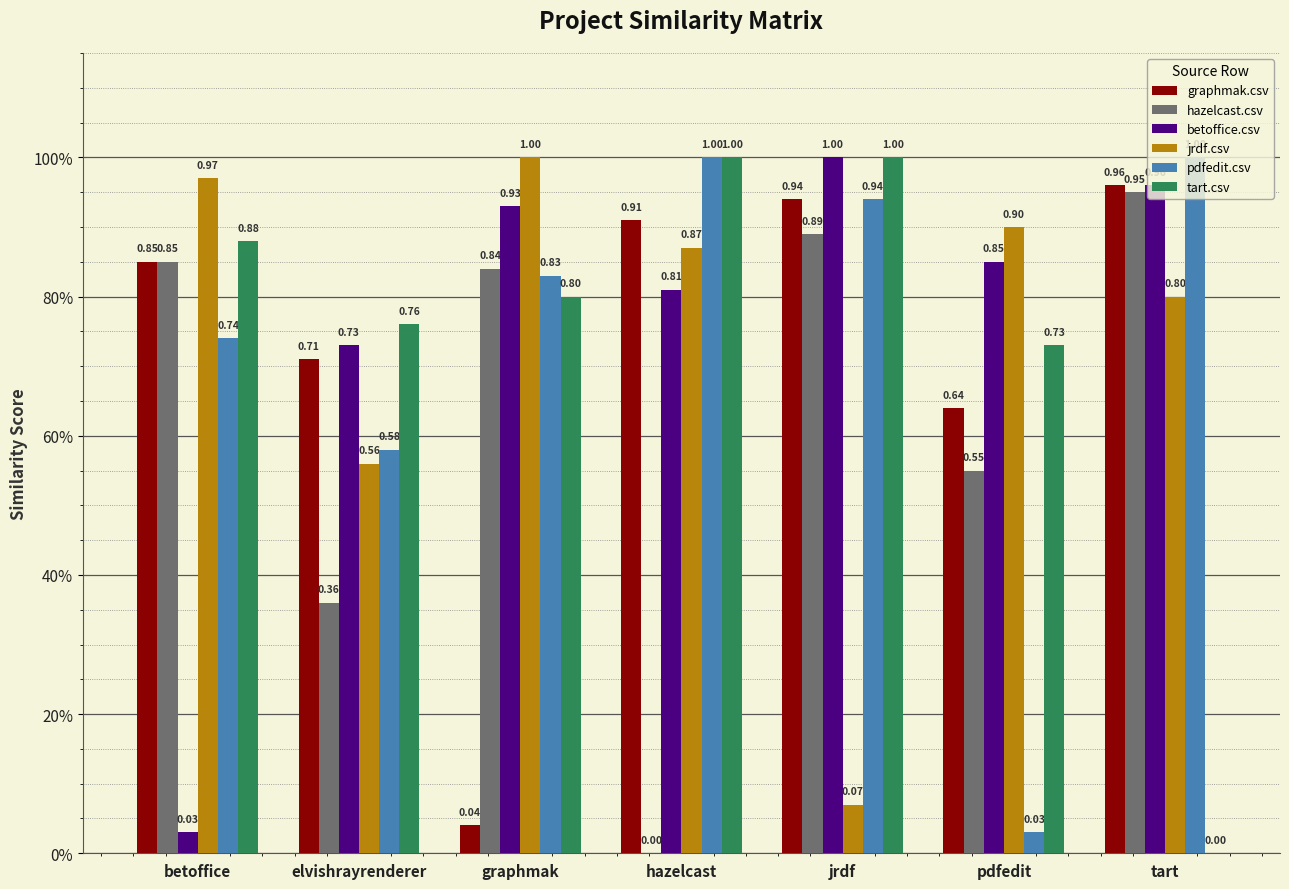

At which category is the sum across all series the highest?

jrdf